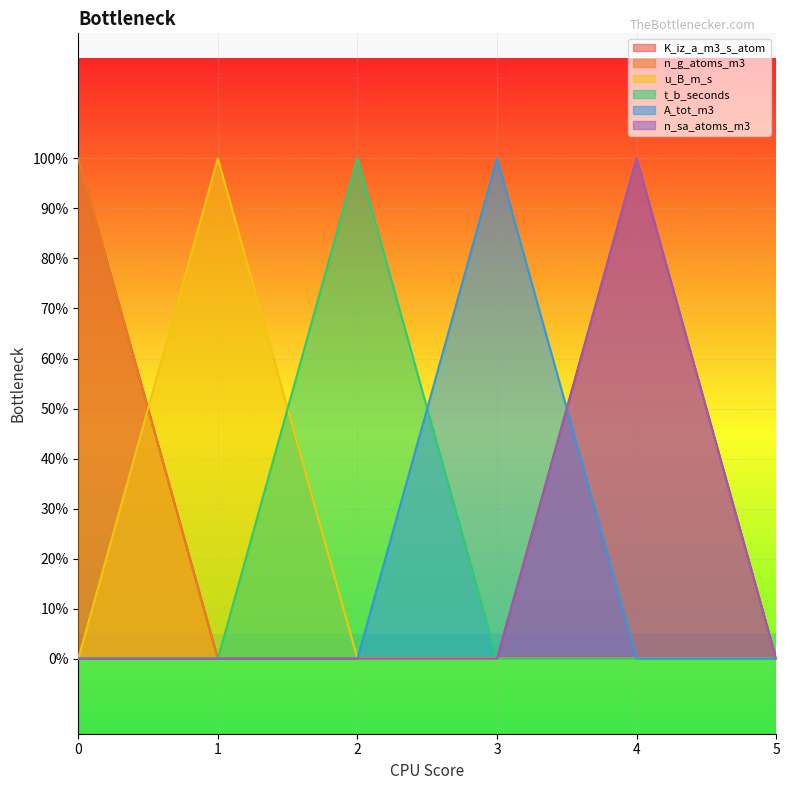

How many data points in A_tot_m3 are above 0?

1